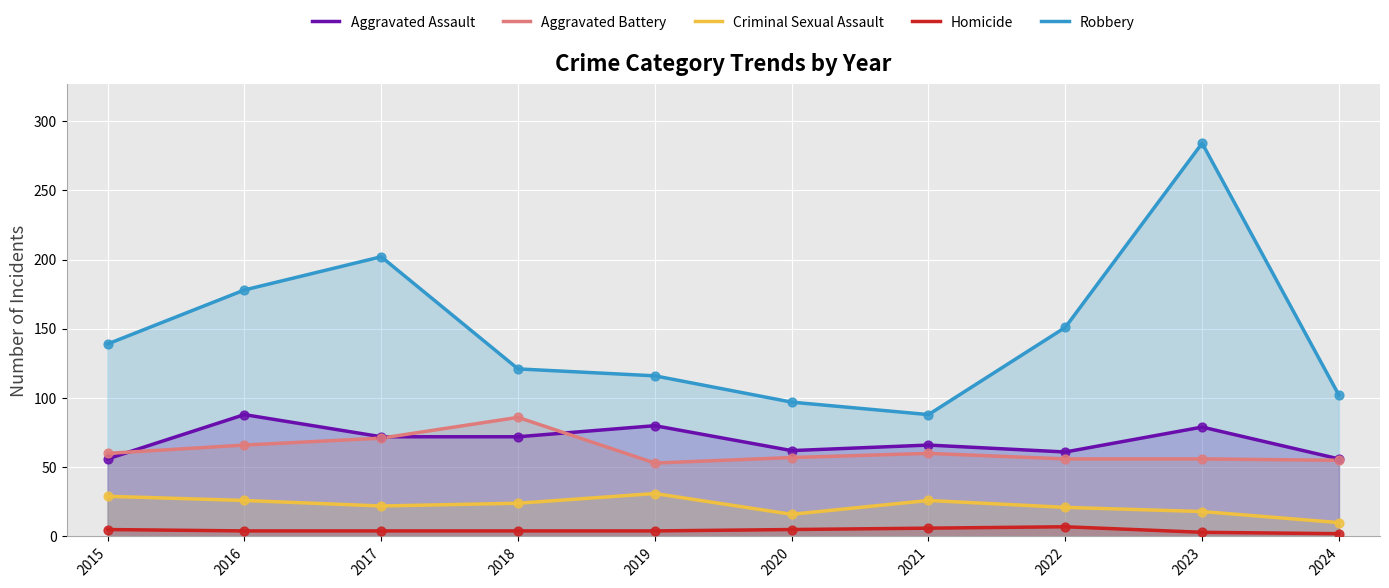

Which series reaches the minimum Y coordinate?

Homicide